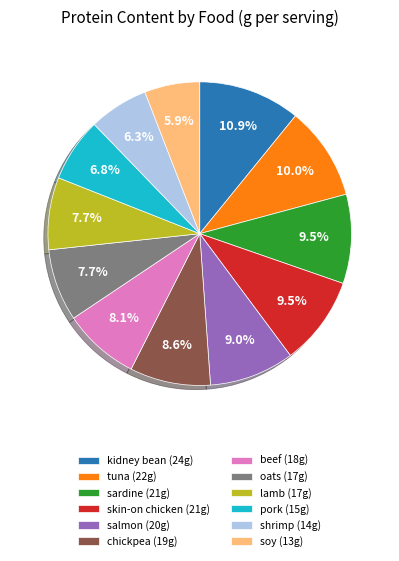

To the nearest percent, what is the difference between the largest and smallest slice percentages?

5%